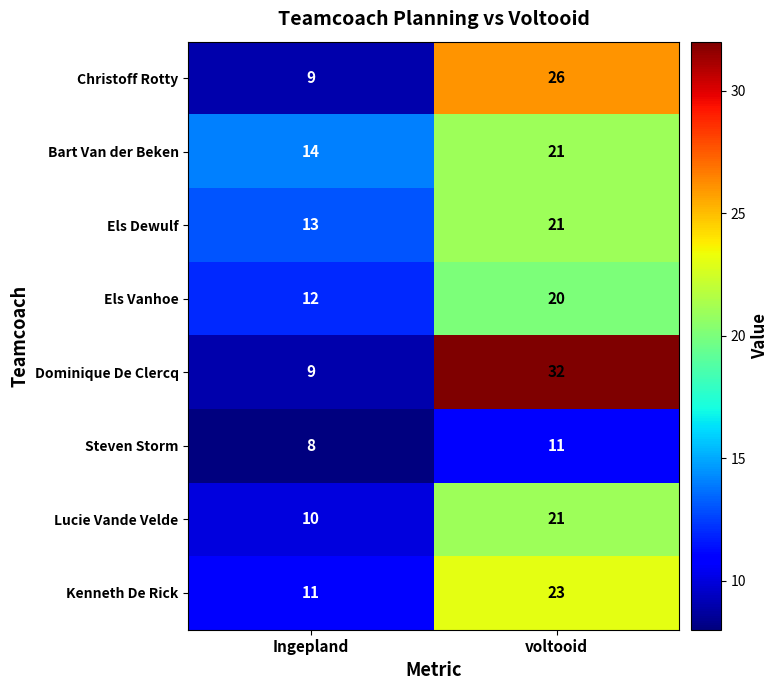

At which category does the chart reach its peak across all series?

voltooid